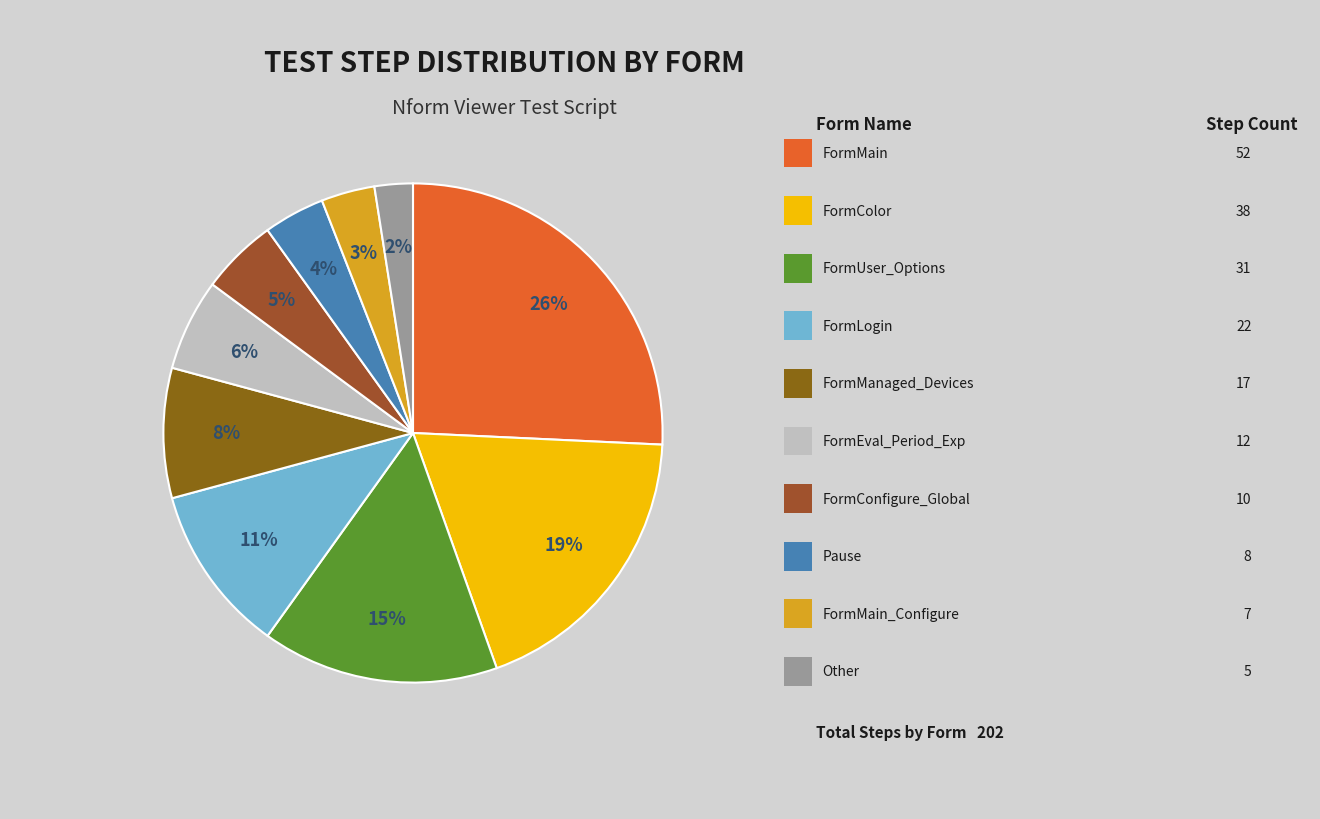

How many slices are in this pie chart?

10